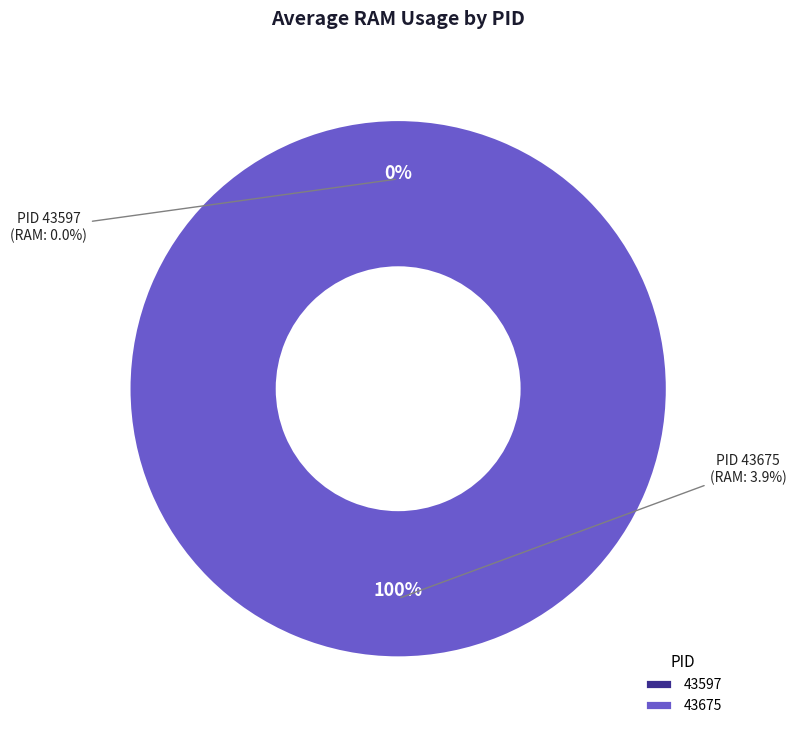

True or false: 43675 accounts for 100% of the total.

True